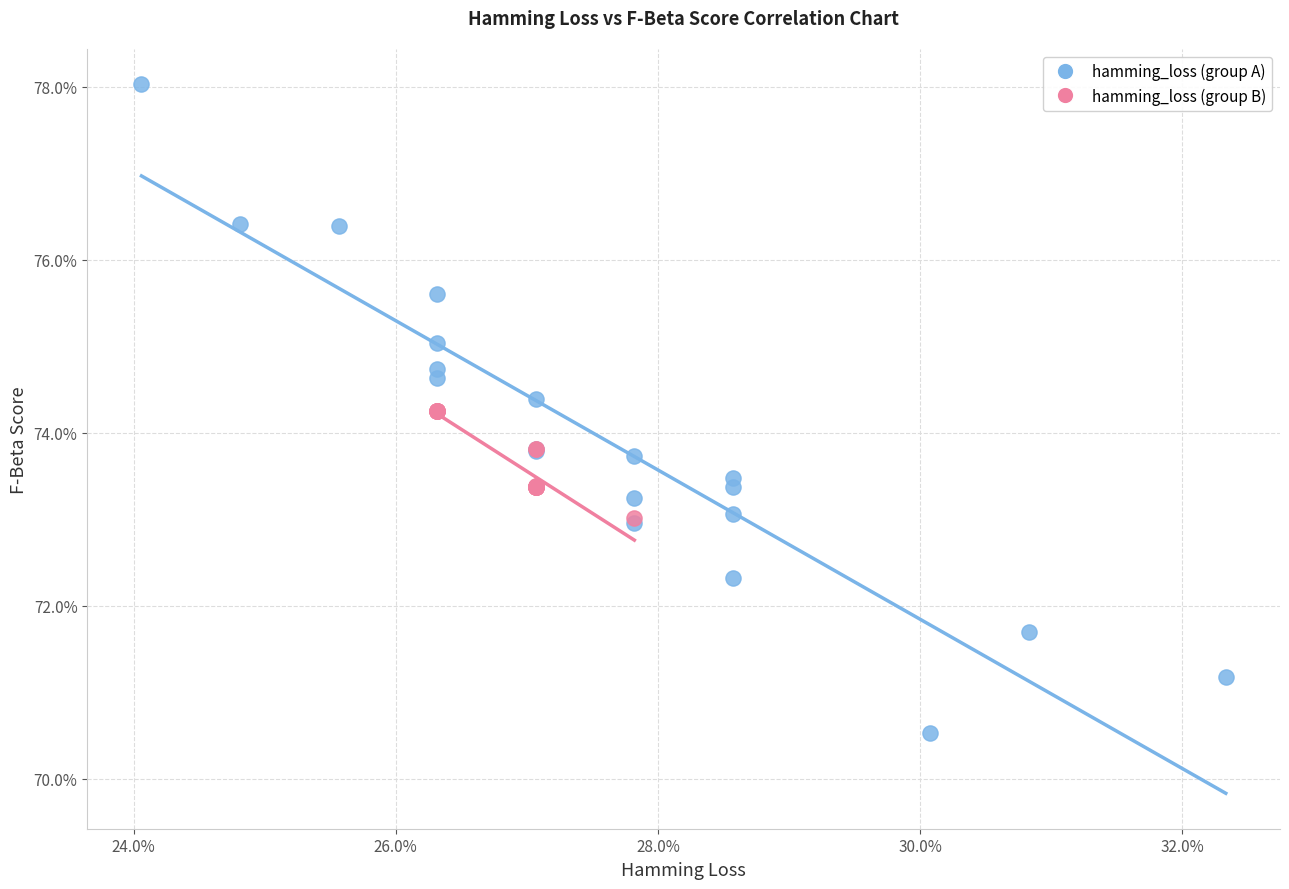

Which series contains the lowest Y value?

hamming_loss (group A)